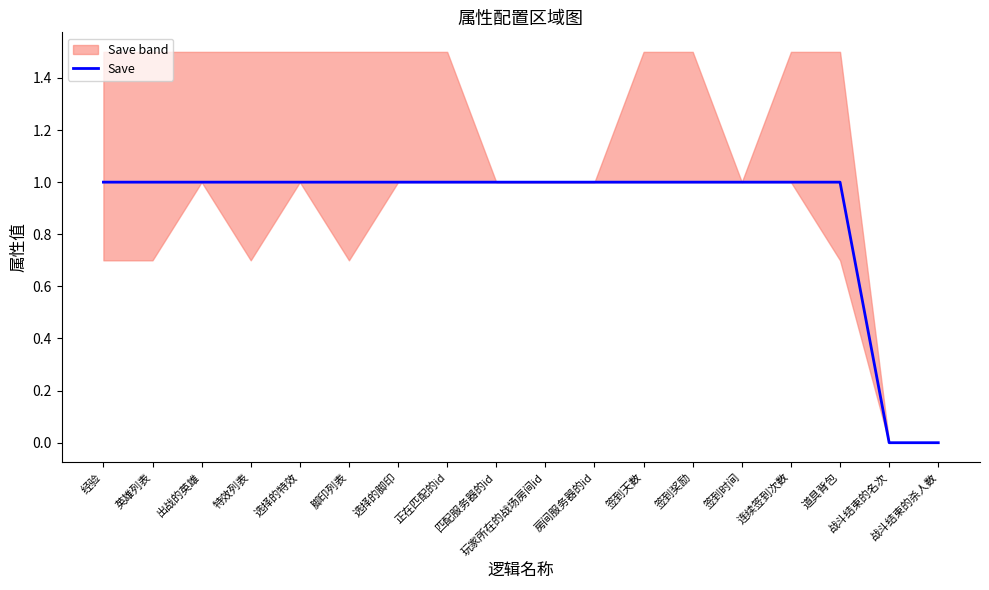

What is the greatest value displayed?

1